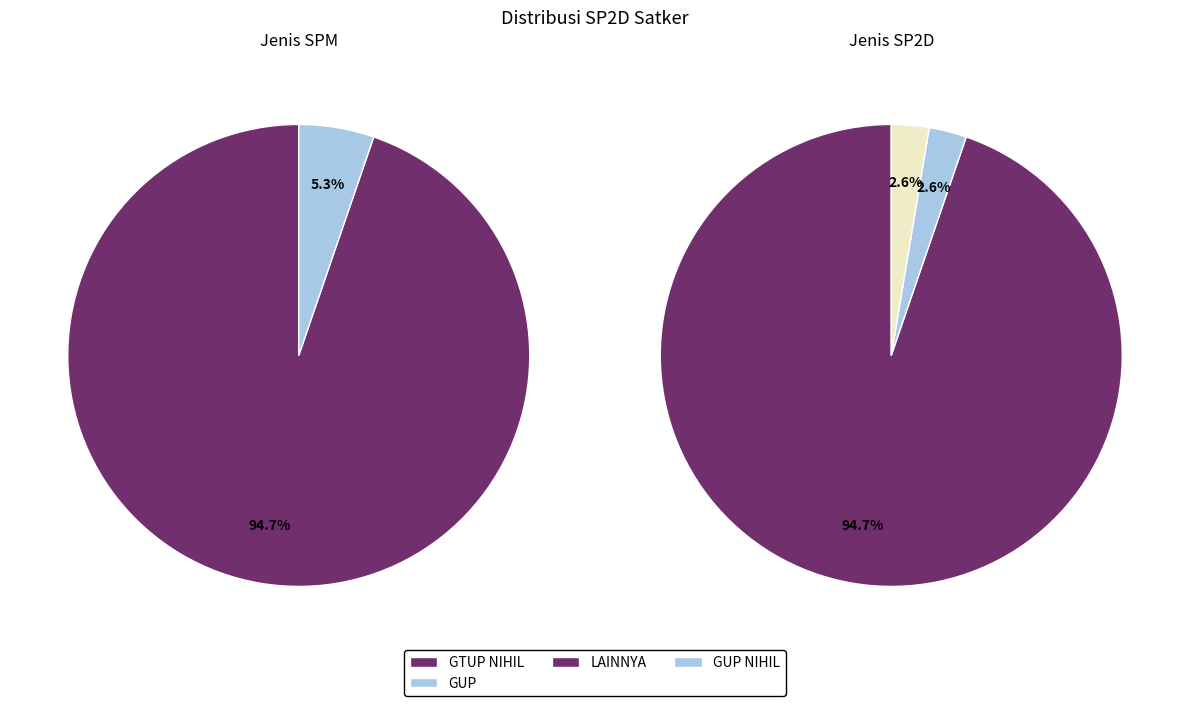

Does GTUP NIHIL represent more than half of the total?

Yes